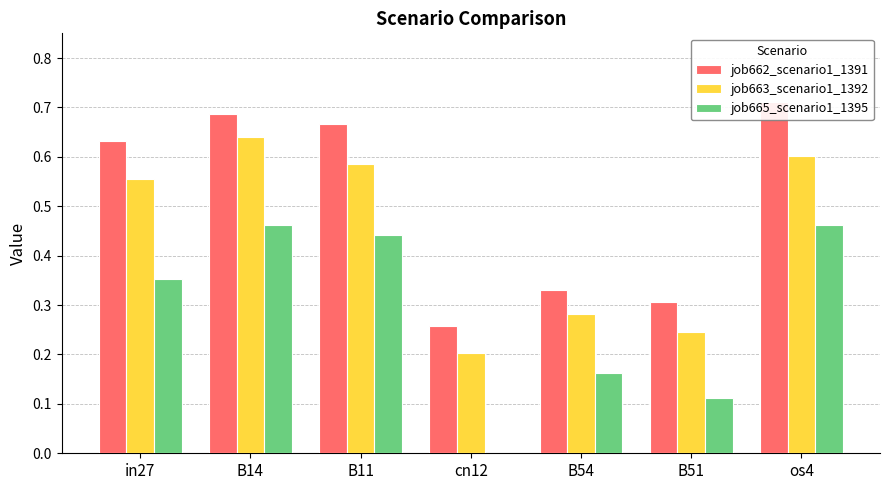

How many distinct data groups are displayed?

3